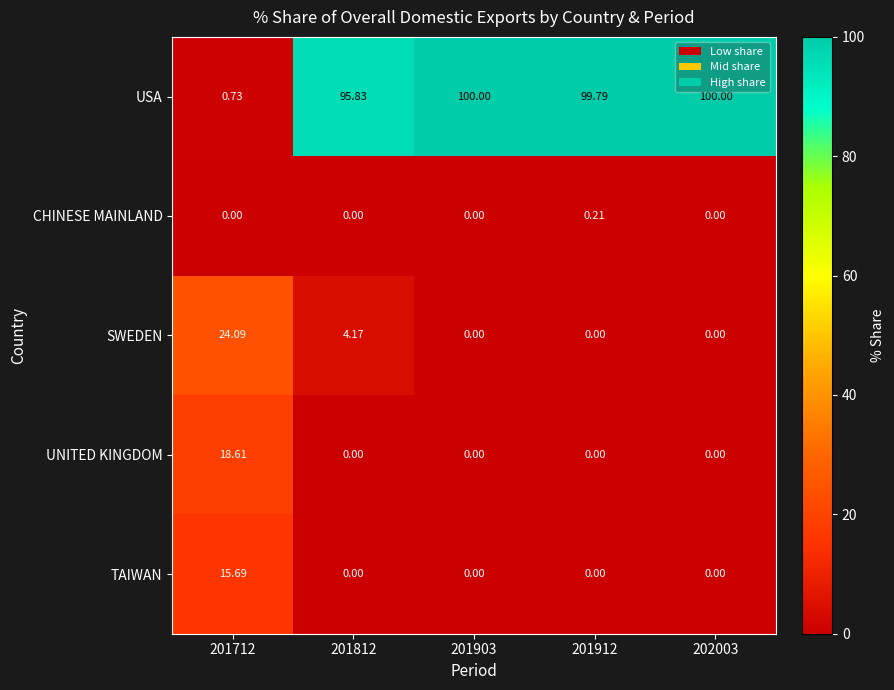

Rank the series at 201712 from highest to lowest value.

SWEDEN, UNITED KINGDOM, TAIWAN, USA, CHINESE MAINLAND